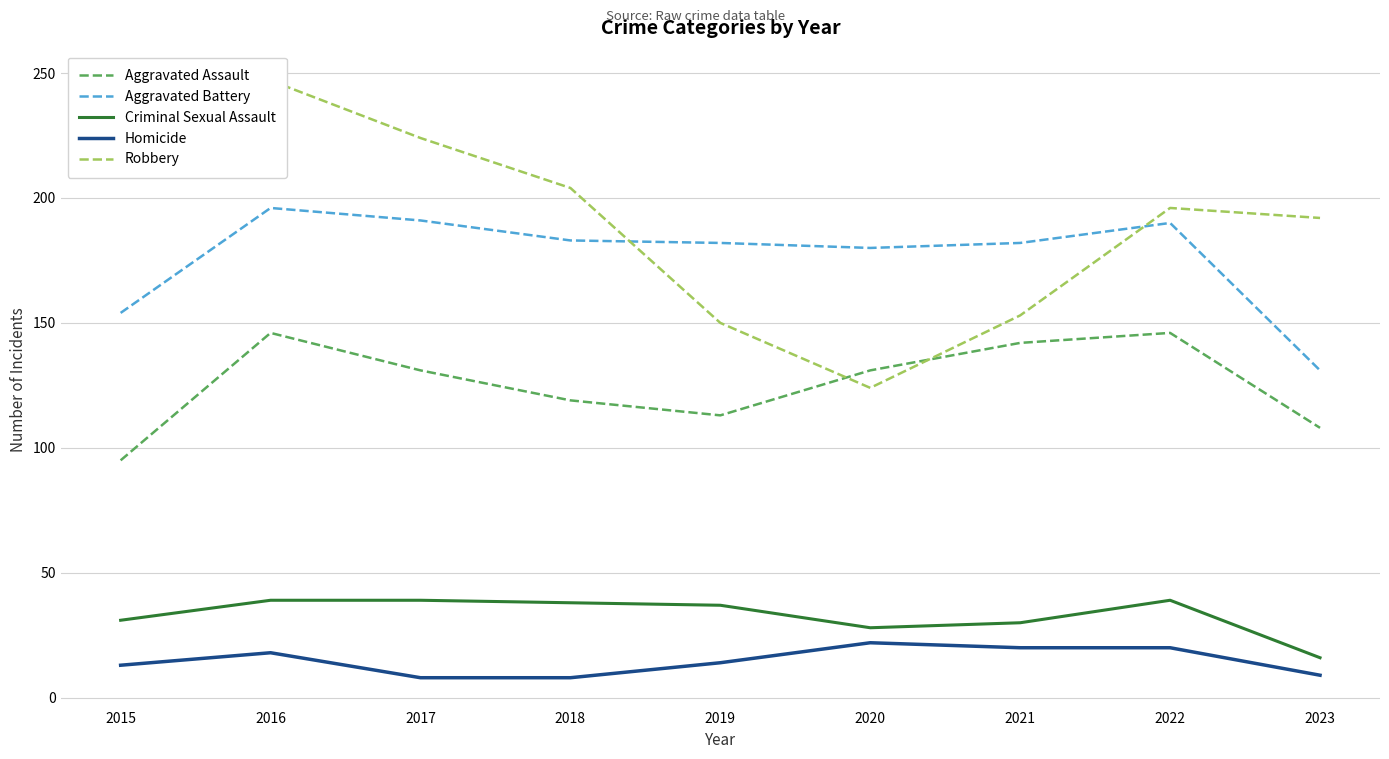

Rank the categories by Aggravated Assault value from lowest to highest.

2015, 2023, 2019, 2018, 2017, 2020, 2021, 2016, 2022